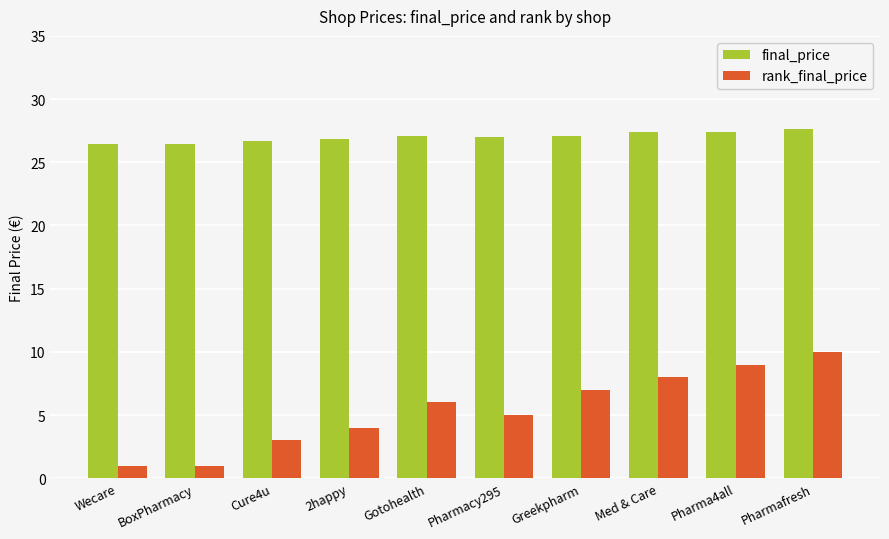

At how many categories does at least one series exceed 19?

10